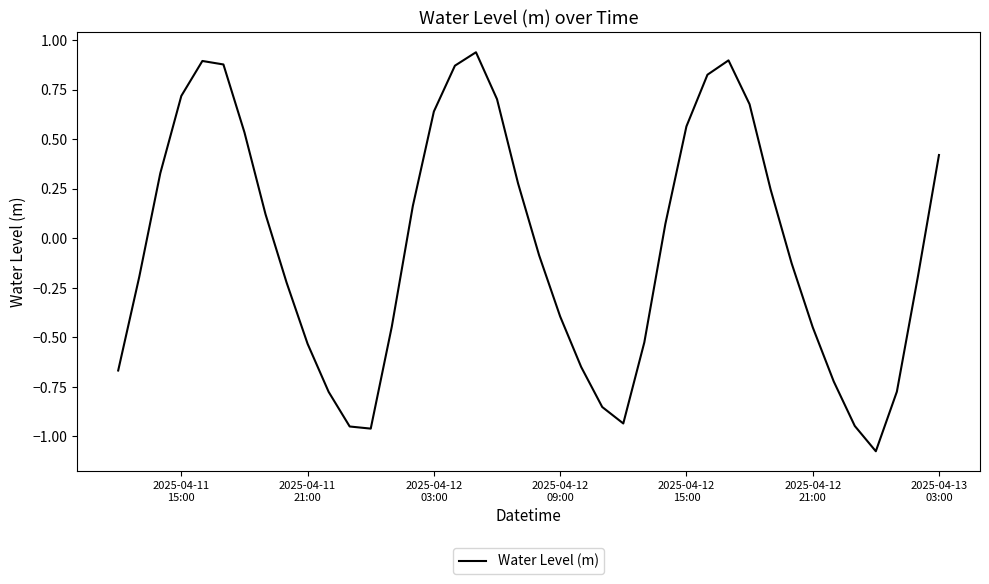

How many values are below 0?

21